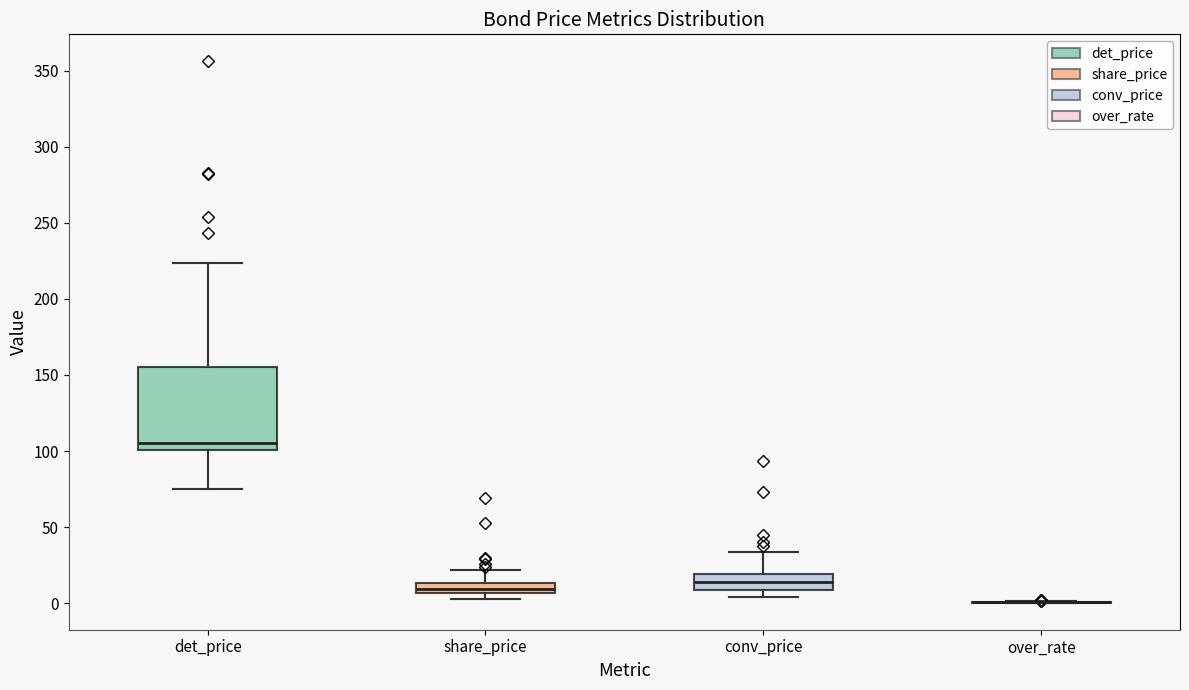

Comparing the boxes themselves (not the whiskers), which one is the tallest?

det_price